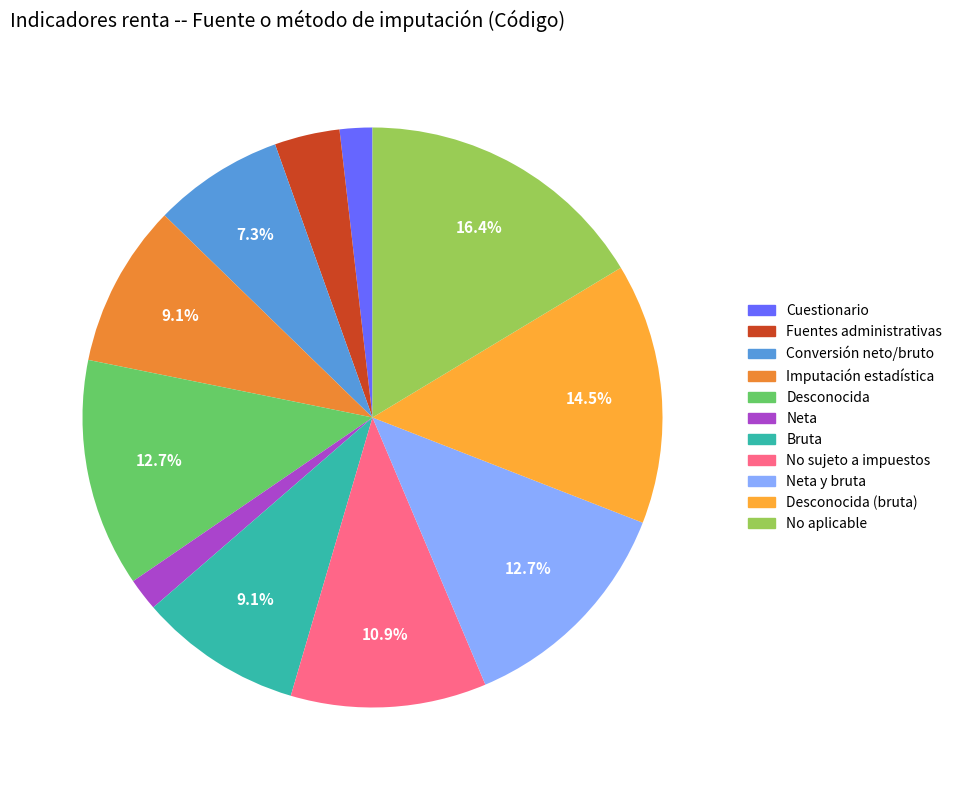

How many segments does this pie chart have?

11